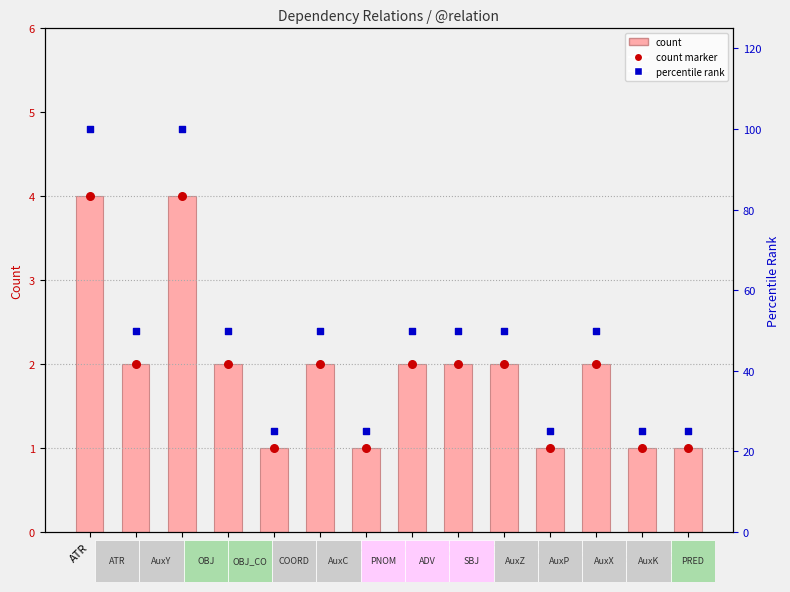

Which series has the largest Y range (max minus min)?

percentile rank